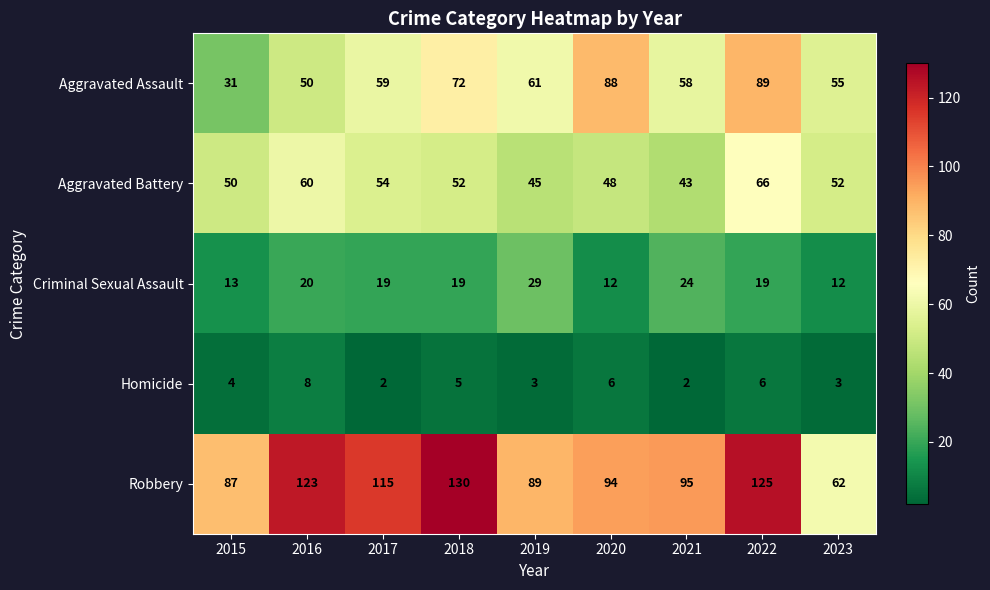

What is the difference between the maximum and second lowest values in the Aggravated Battery series?

21